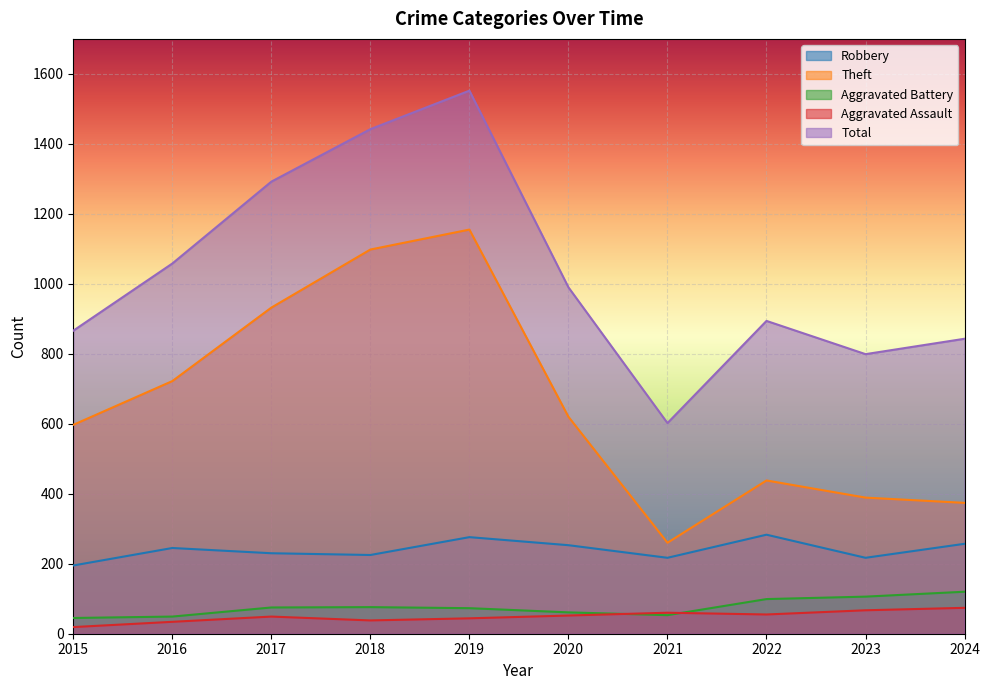

Rank the series by their maximum value, from lowest to highest.

Aggravated Assault, Aggravated Battery, Robbery, Theft, Total